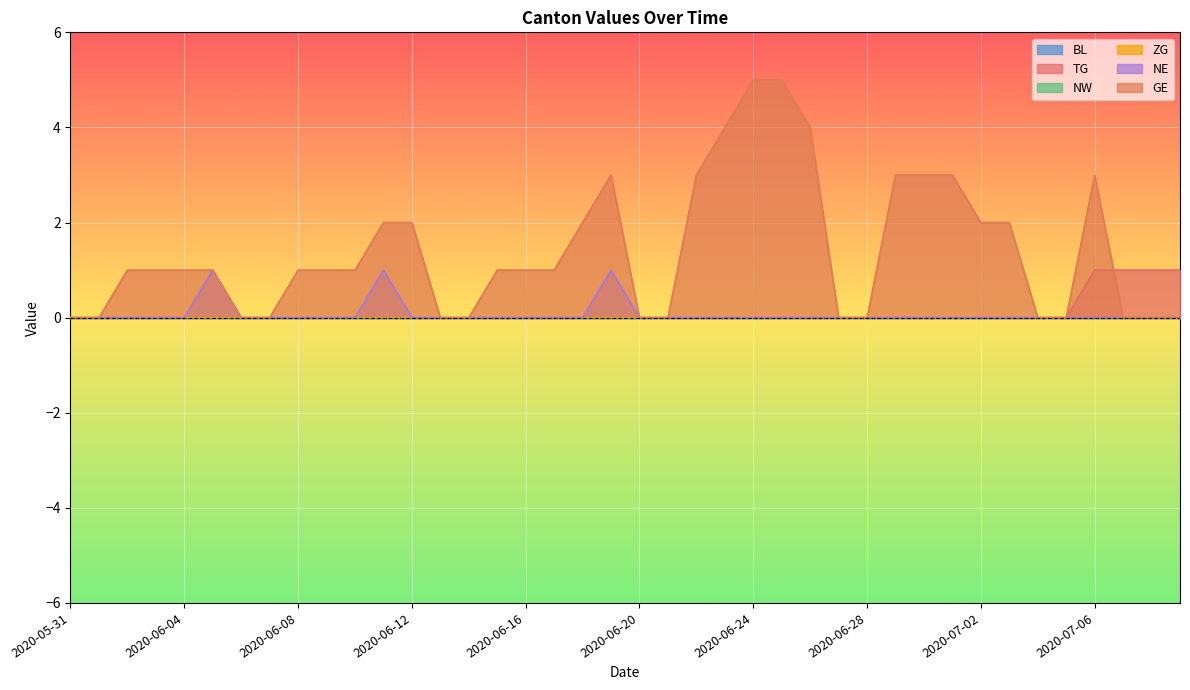

Which series has the widest spread of values?

GE